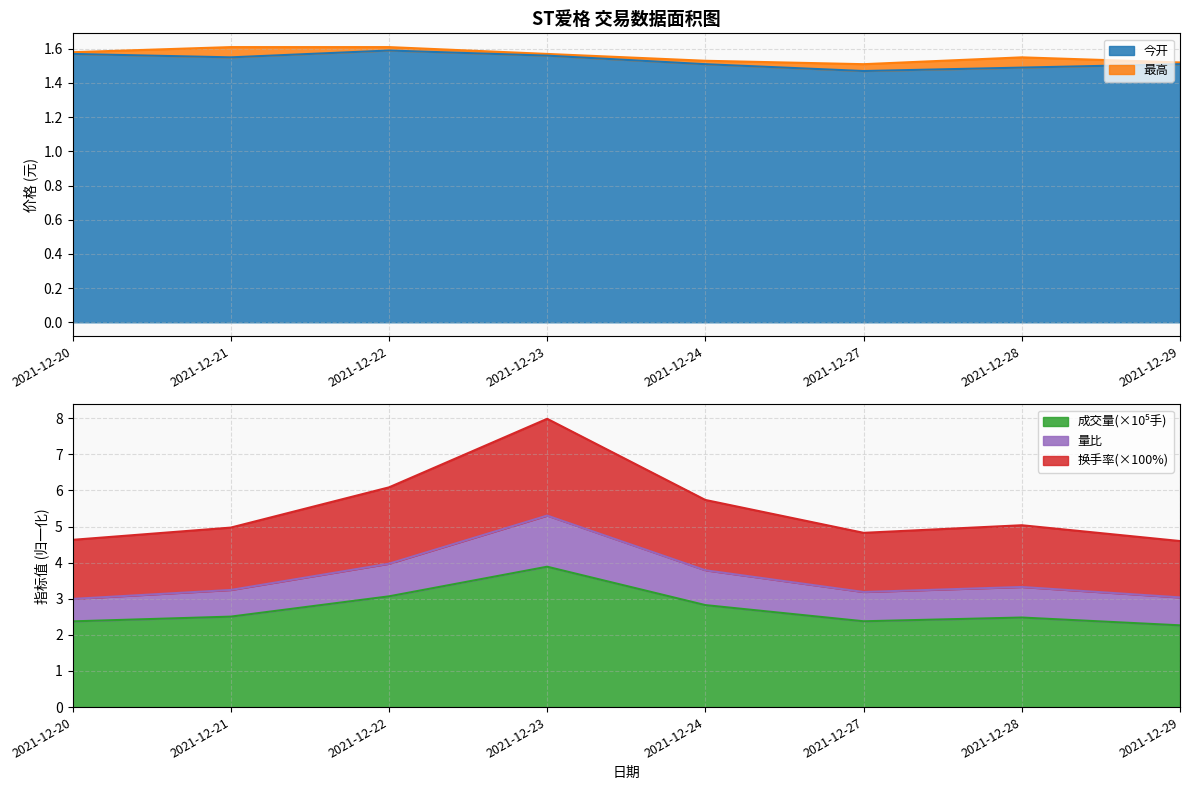

True or false: 今开 has a value of 2.3 at 2021-12-22.

False